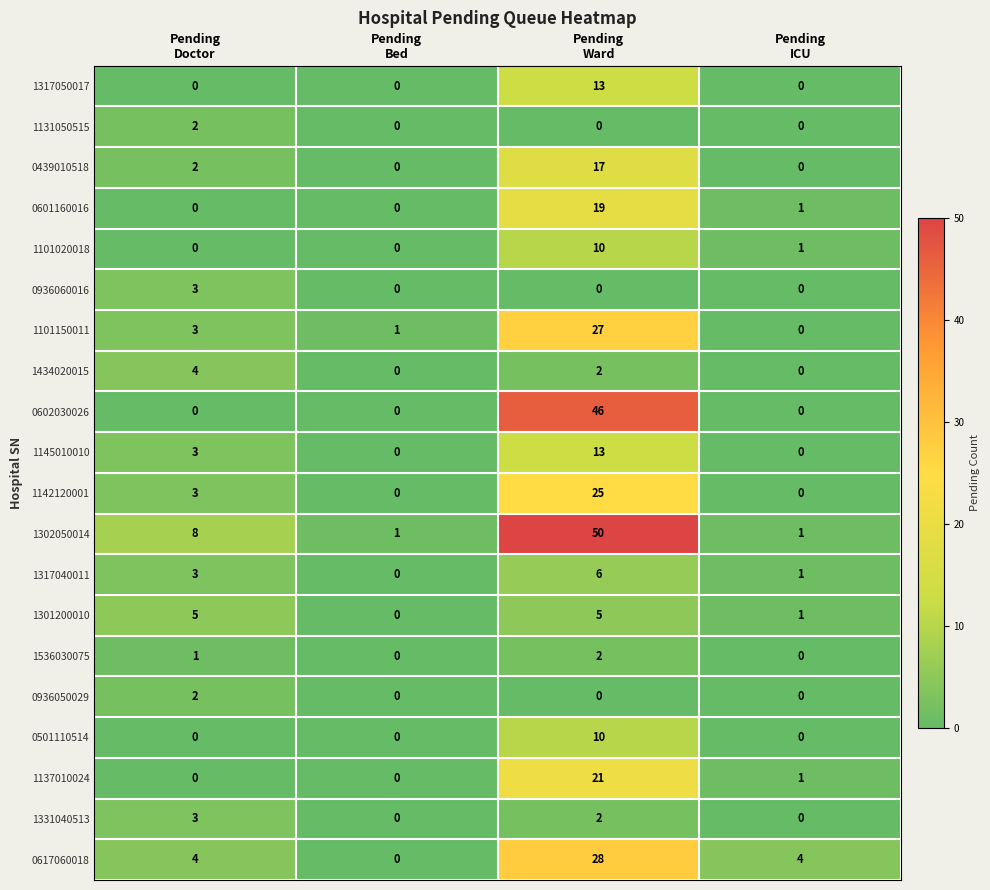

Which series has the largest total across all categories?

1302050014